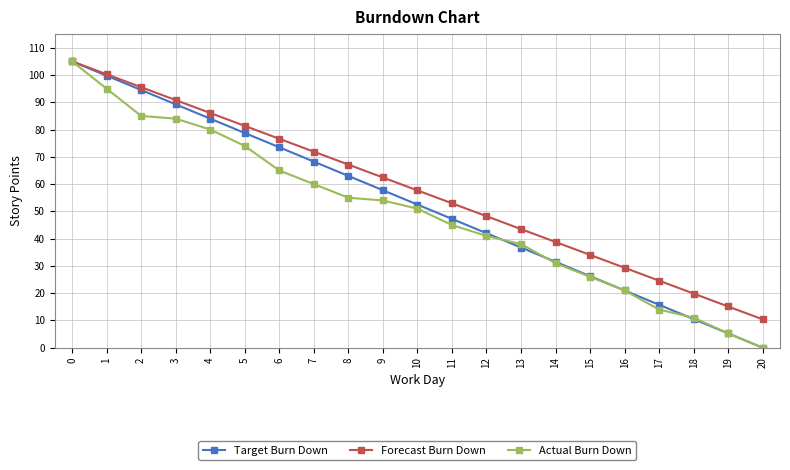

True or false: Forecast Burn Down has a value of 125.4 at 1.

False